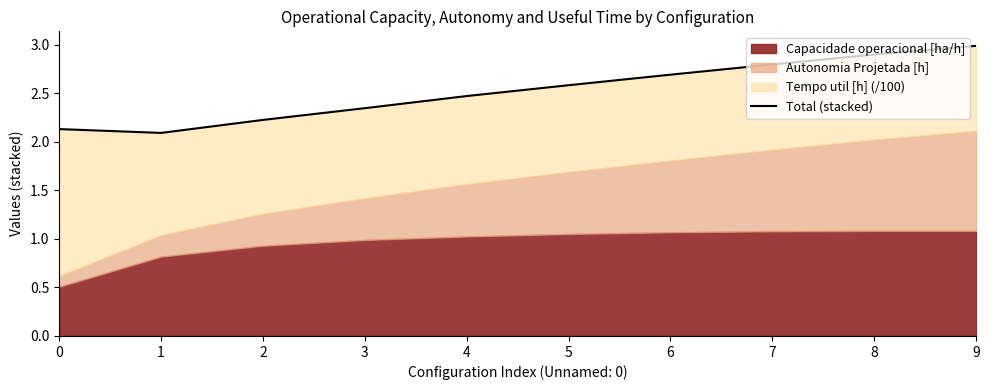

List the labels in order of value, smallest first.

1, 0, 2, 3, 4, 5, 6, 7, 8, 9